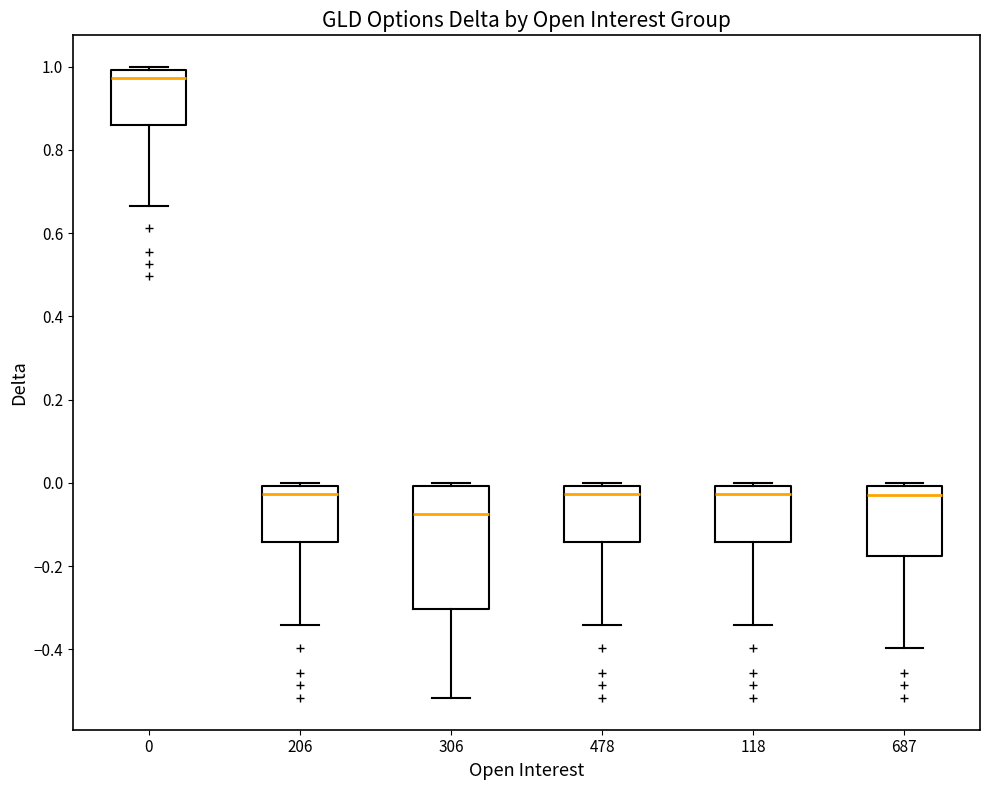

Reading left to right, read every box against the y-axis: the position of its median line, the range the box covers, and the ends of its whiskers. The values are not printed on the chart, so give them approximately, as read against the axis.

0: median 0.98, box 0.86 to 1.00, whiskers 0.66 to 1.00 (just above the box's upper edge)
206: median -0.02, box -0.14 to 0.00, whiskers -0.34 to 0.00 (just above the box's upper edge)
306: median -0.08, box -0.30 to 0.00, whiskers -0.52 to 0.00 (just above the box's upper edge)
478: median -0.02, box -0.14 to 0.00, whiskers -0.34 to 0.00 (just above the box's upper edge)
118: median -0.02, box -0.14 to 0.00, whiskers -0.34 to 0.00 (just above the box's upper edge)
687: median -0.04, box -0.18 to 0.00, whiskers -0.40 to 0.00 (just above the box's upper edge)